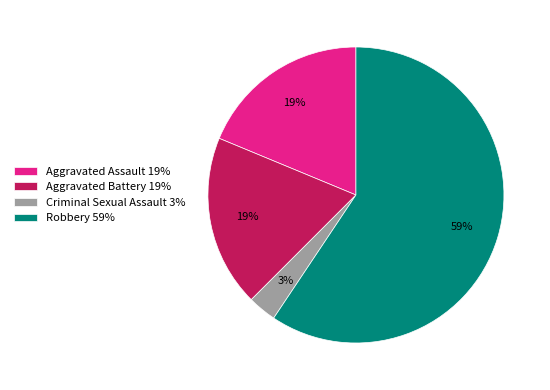

What is the majority slice?

Robbery